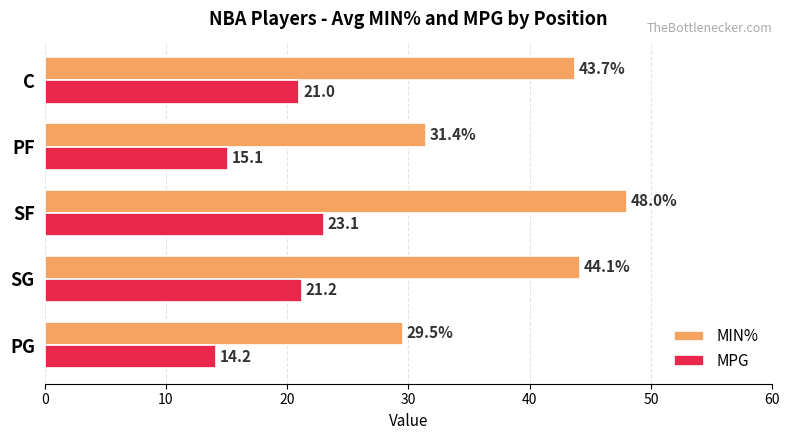

How many values in the MIN% series are below 43?

2